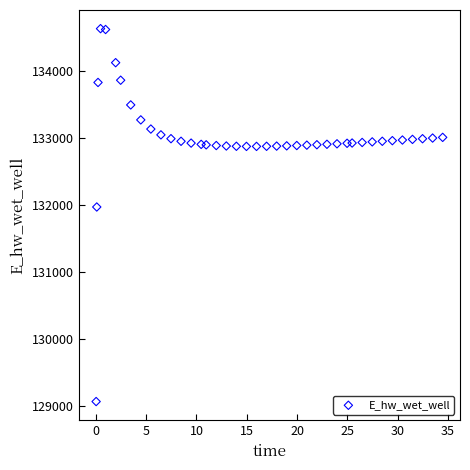

What is the range of X values (max minus min)?

34.4